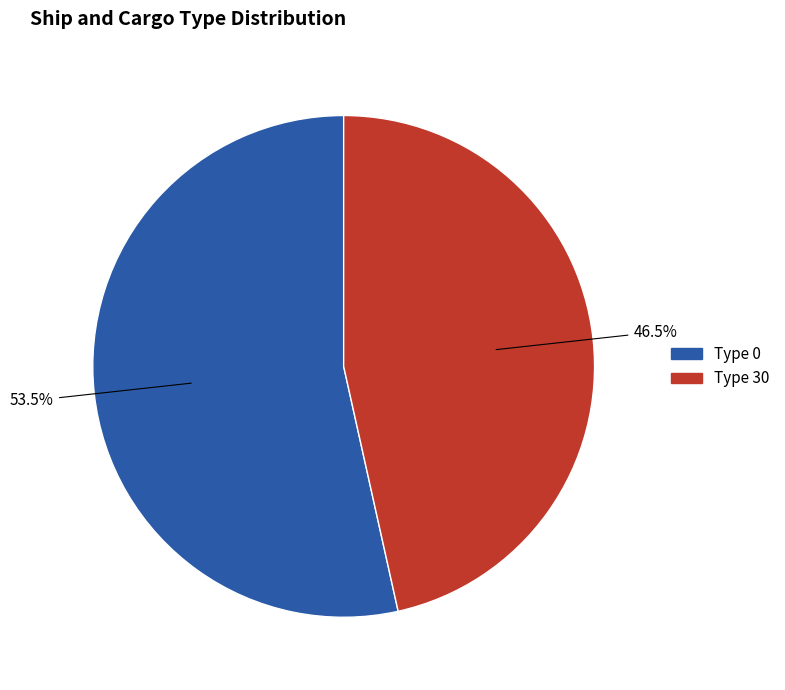

Does any single category account for the majority?

Yes